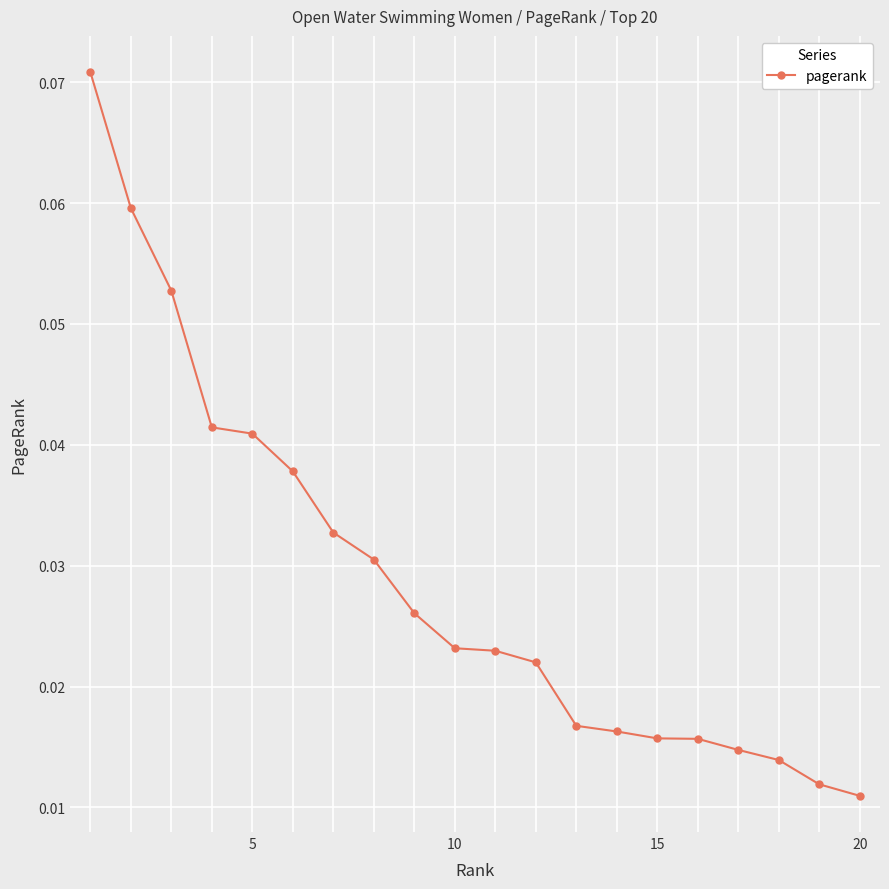

Count the values in the range 0 to 1.

20